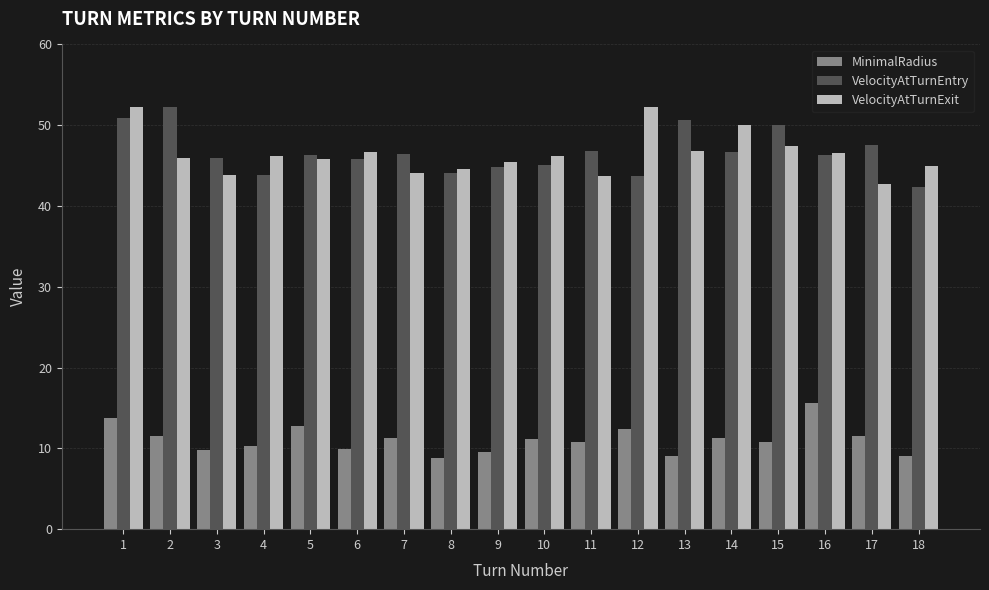

What is the spread (max minus min) of values at 12?

39.8